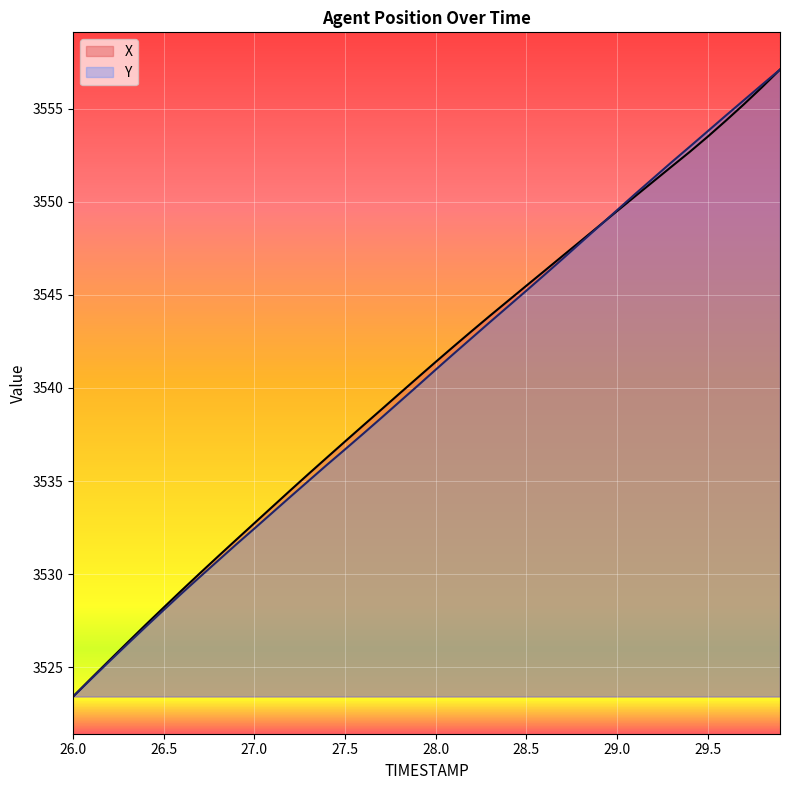

What is the value of the X point at the 5th from the left?

3527.3